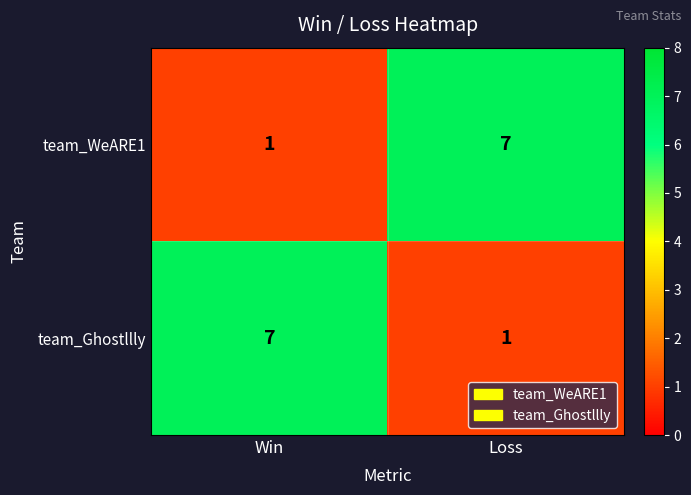

Is the value of team_WeARE1 at Win greater than the value of team_Ghostllly at Win?

No